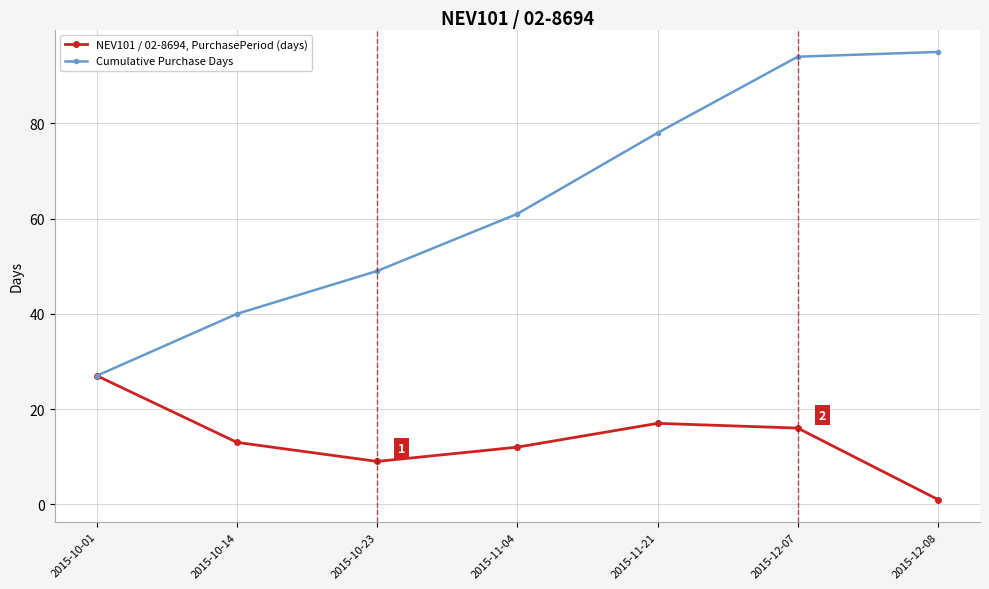

At which category is the sum across all series the highest?

2015-12-07